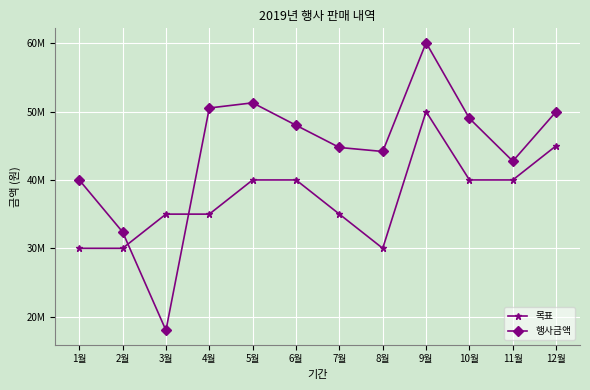

Is this an area chart (filled region under the line)?

No